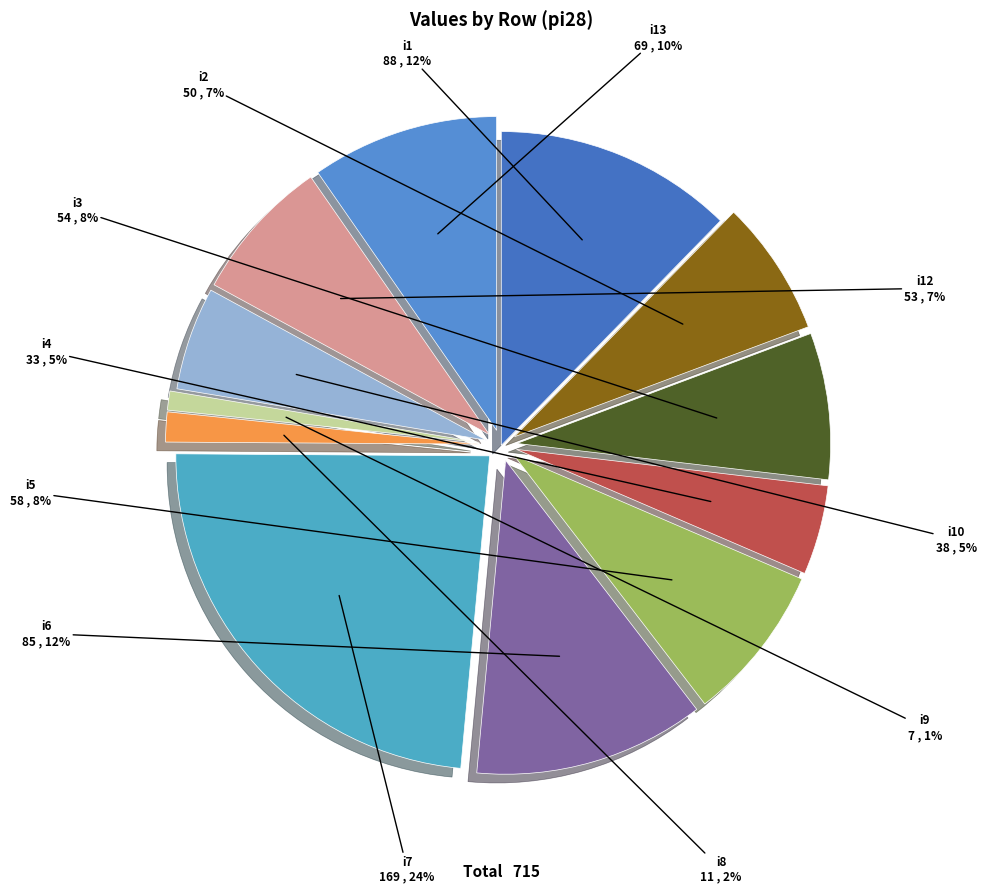

Rank the categories by value from lowest to highest.

i9, i8, i4, i10, i2, i12, i3, i5, i13, i6, i1, i7